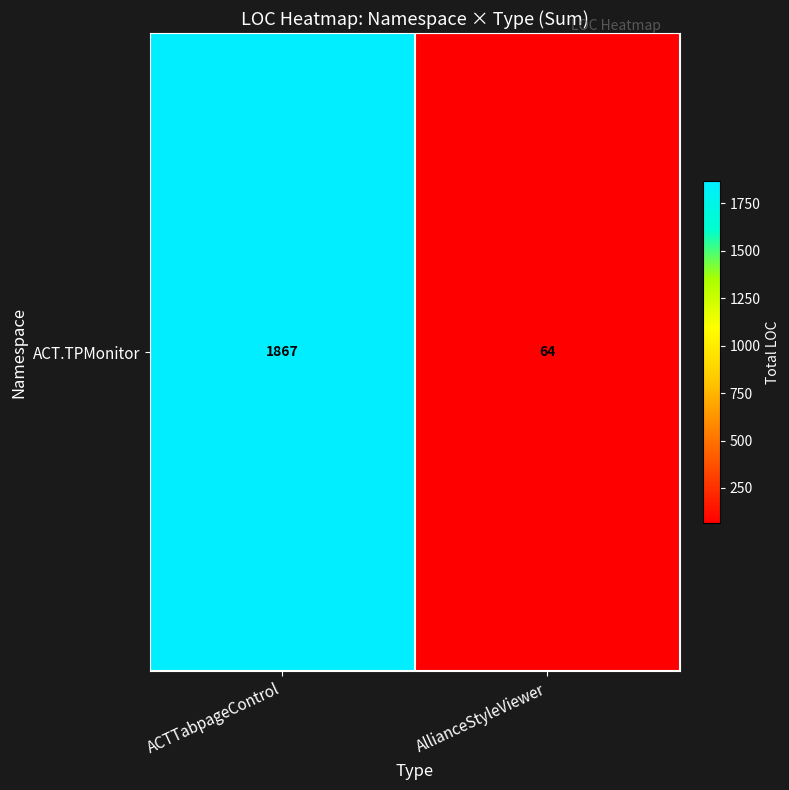

At which category does the chart reach its minimum across all series?

AllianceStyleViewer